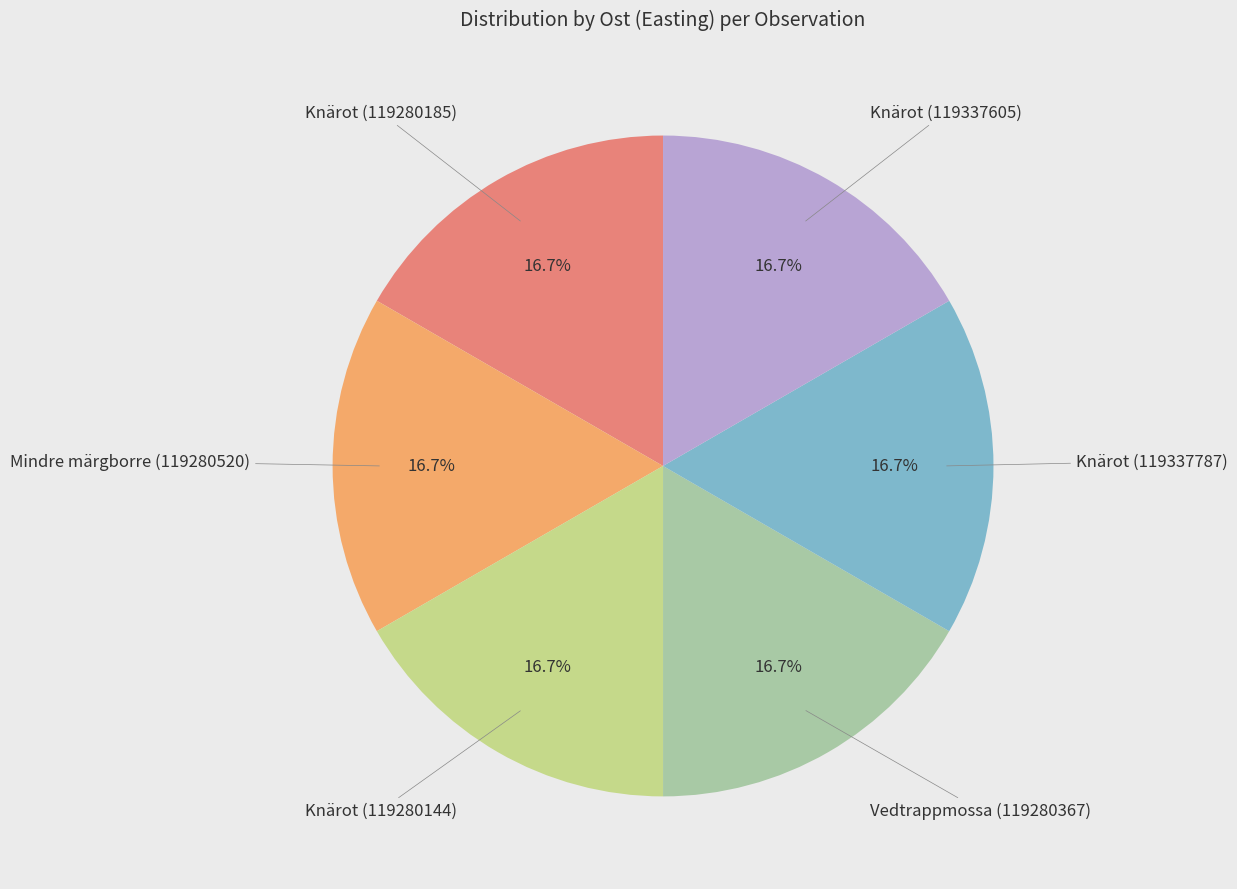

Count the number of slices in the pie.

6